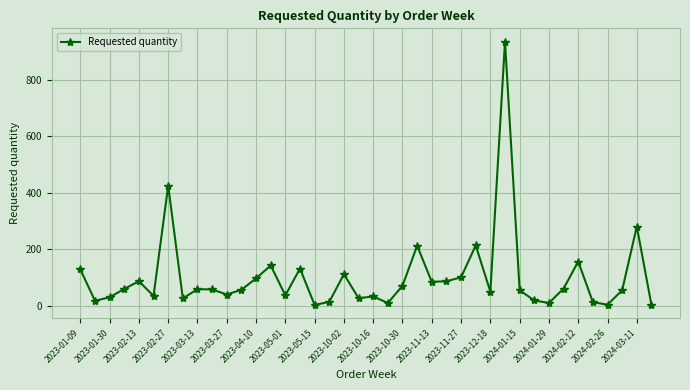

What is the average value?

100